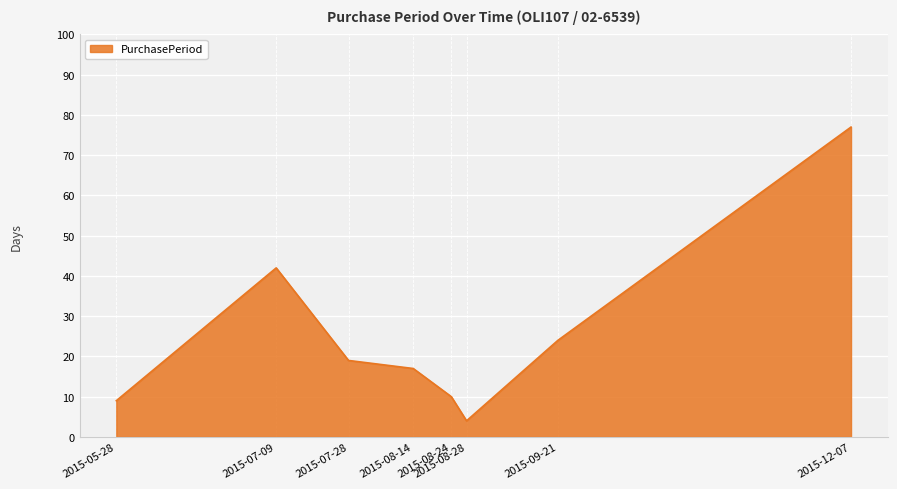

What is the change in value from 2015-07-09 to 2015-08-14?

-25